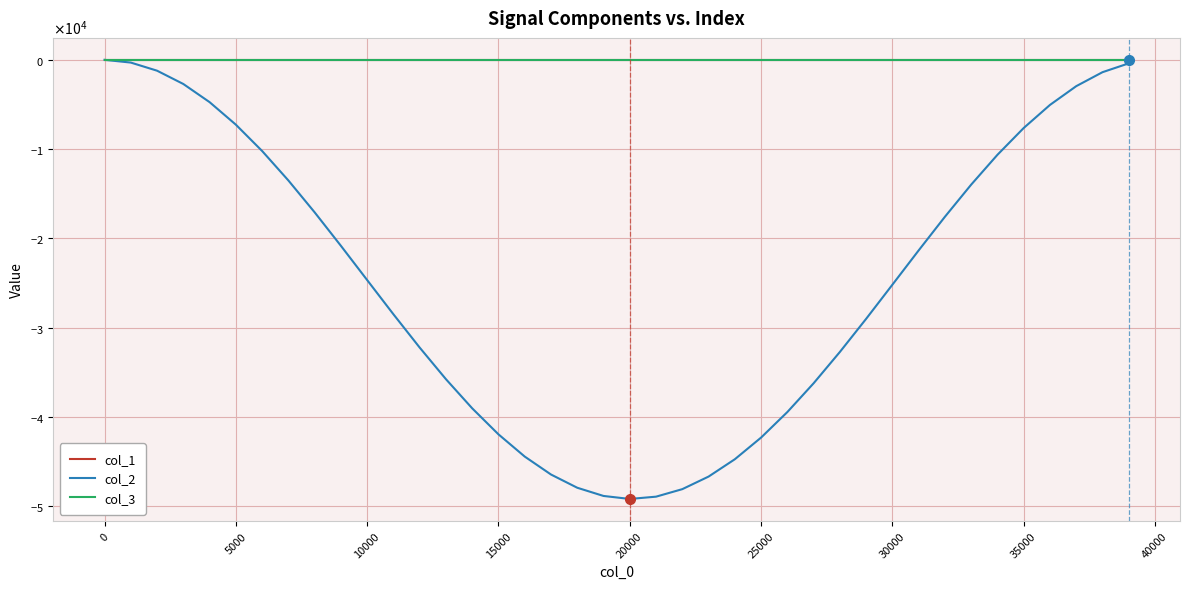

What is the average value of the col_2 series?

-24785.5